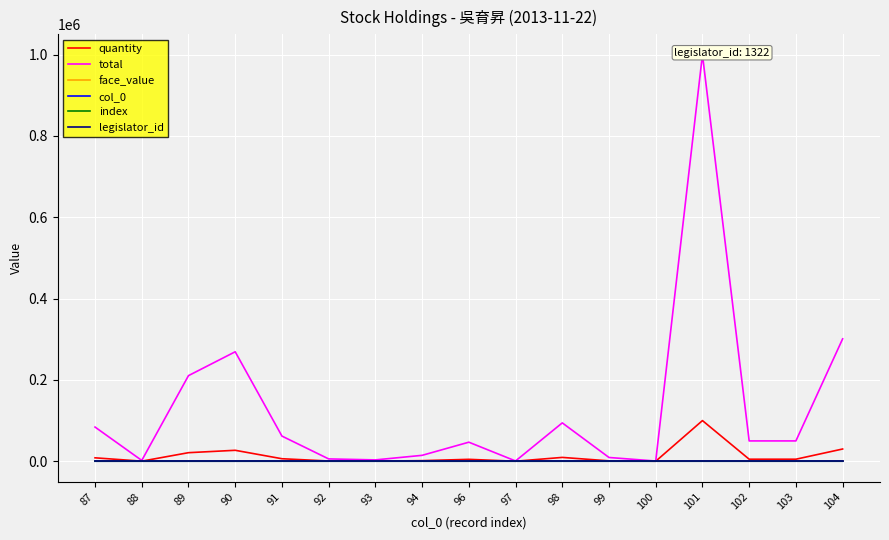

List the series in order of their peak value, highest first.

total, quantity, legislator_id, col_0, index, face_value